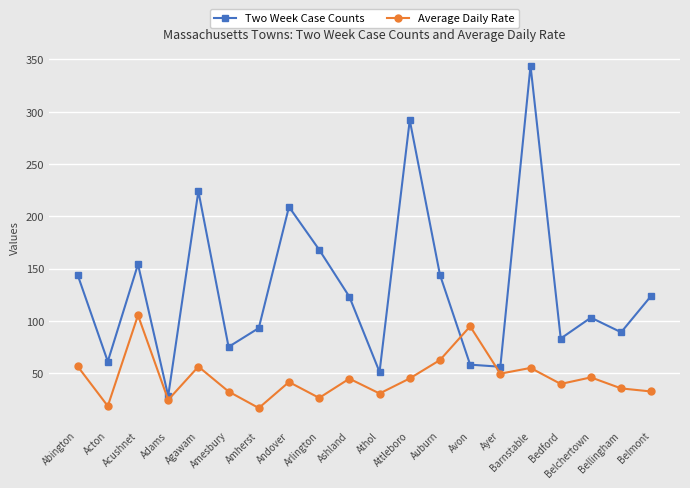

What is the difference between the maximum and minimum values in the Two Week Case Counts series?

316.0